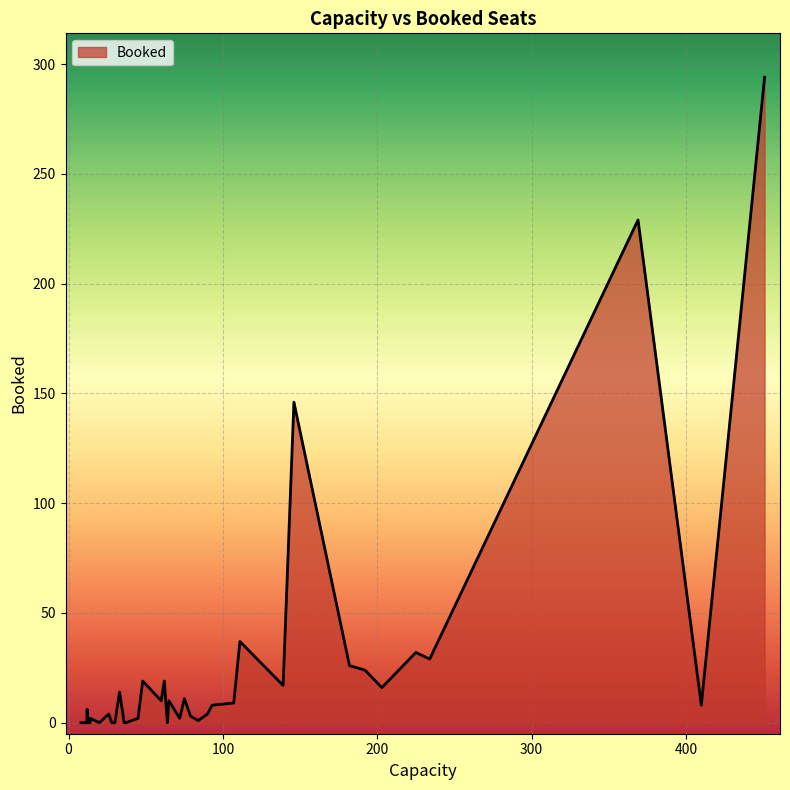

Does the chart display data point markers on the line(s)?

No